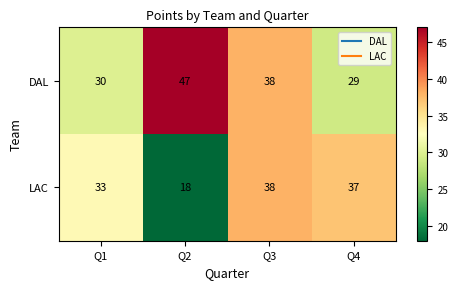

Reading right to left, transcribe all the data shown in this chart.

DAL: Q4=29	Q3=38	Q2=47	Q1=30
LAC: Q4=37	Q3=38	Q2=18	Q1=33